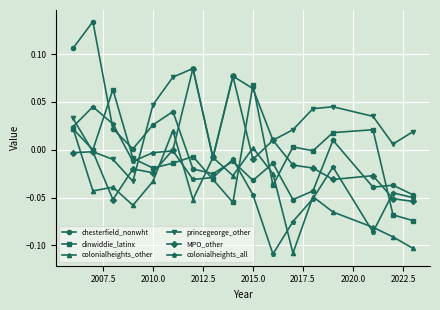

True or false: princegeorge_other has more than 1 points higher than both neighbors.

True